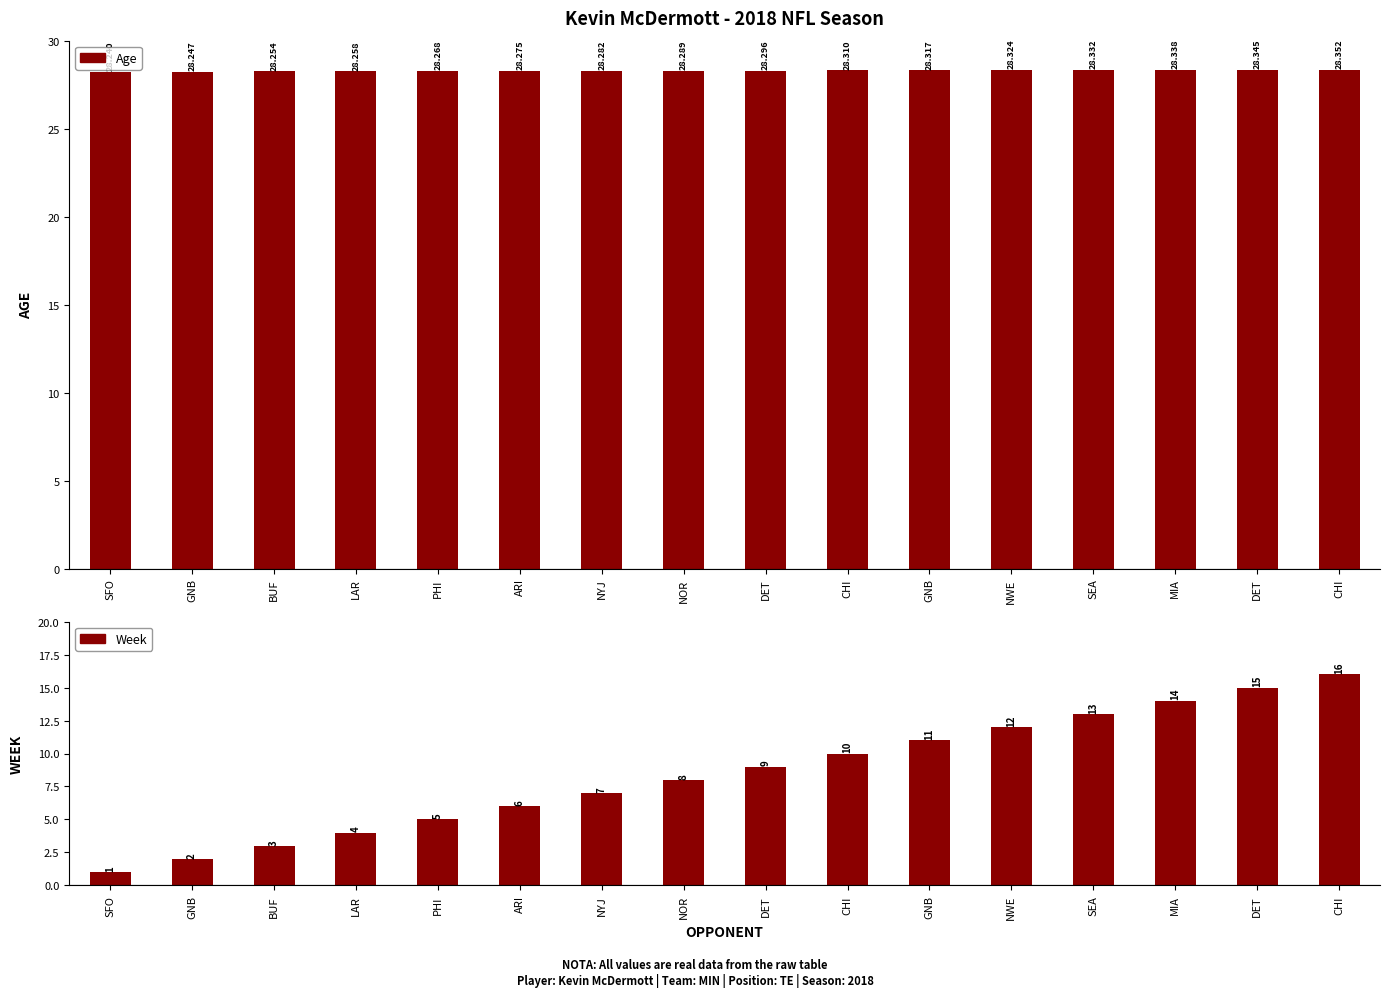

List the series in order of their overall mean, highest first.

Age, Week